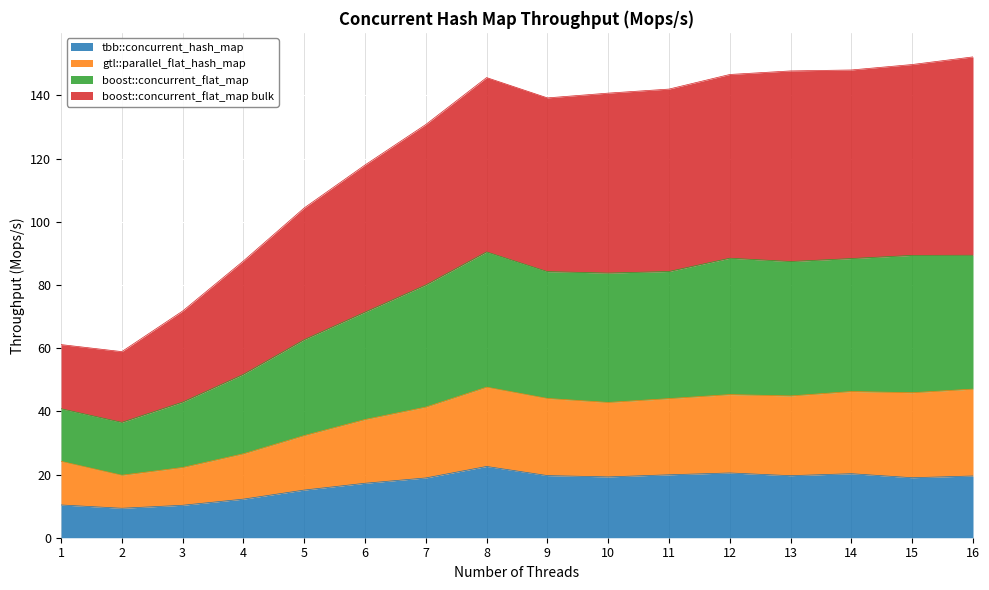

What is the difference between the highest and lowest values at 6?

100.7